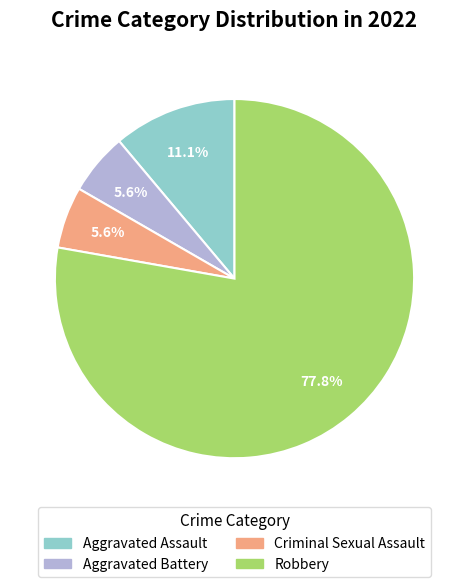

To the nearest percent, what portion does Aggravated Assault represent?

11%